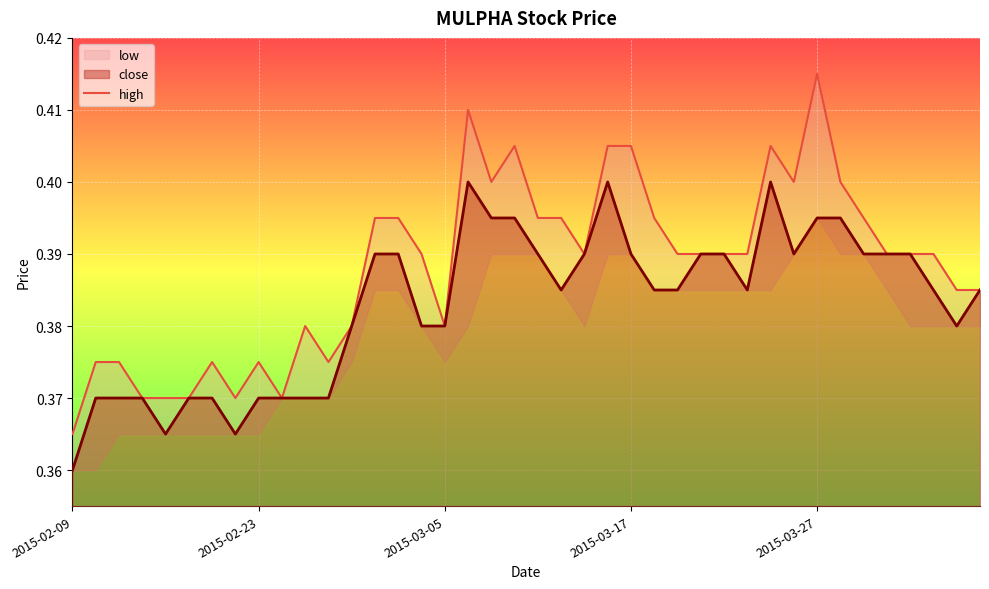

Which has a higher value, 9 or 27?

27